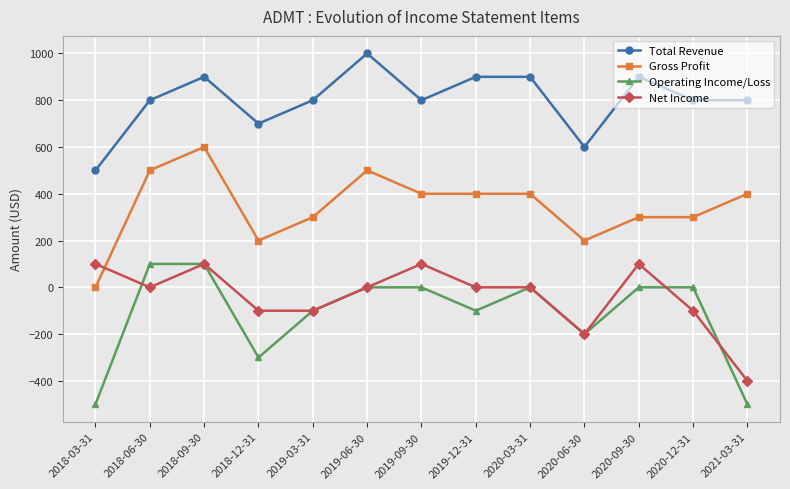

What is the average value of the Operating Income/Loss series?

-115